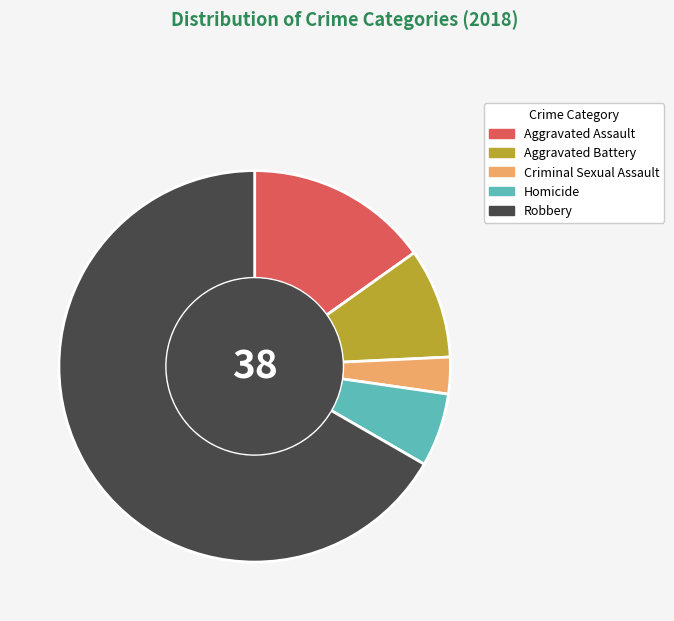

How many segments does this pie chart have?

5